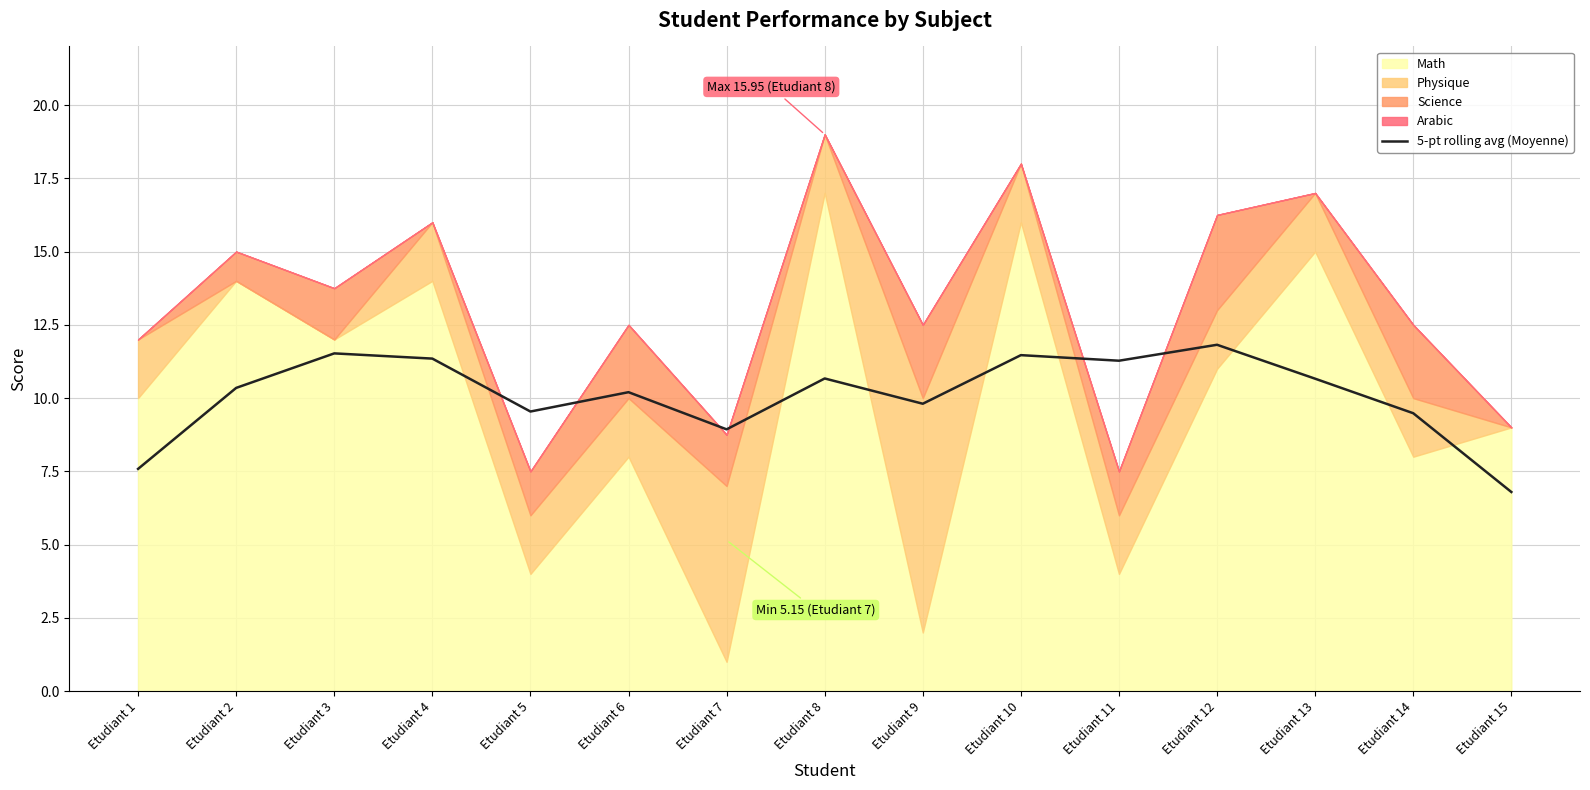

Is it true that the value at Etudiant 5 is 9.5?

True